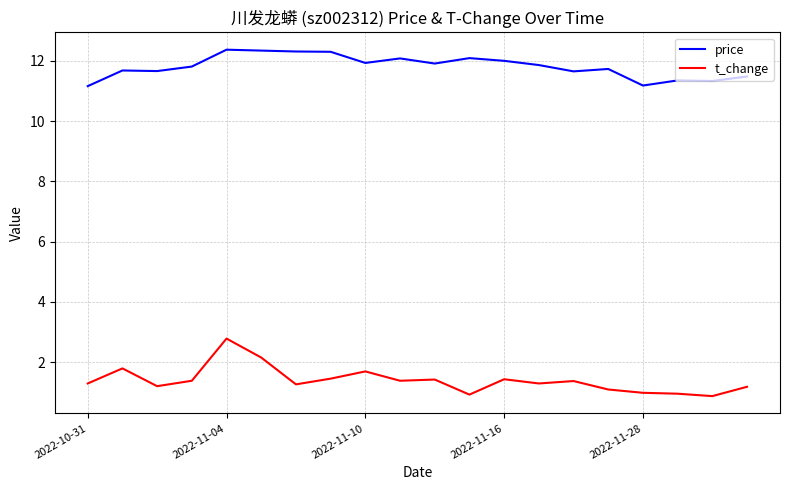

Which series has the largest total across all categories?

price